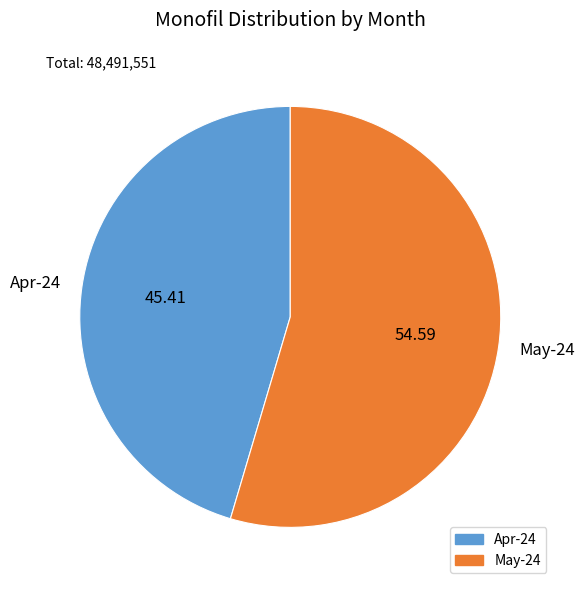

Which slice represents more than half of the pie?

May-24